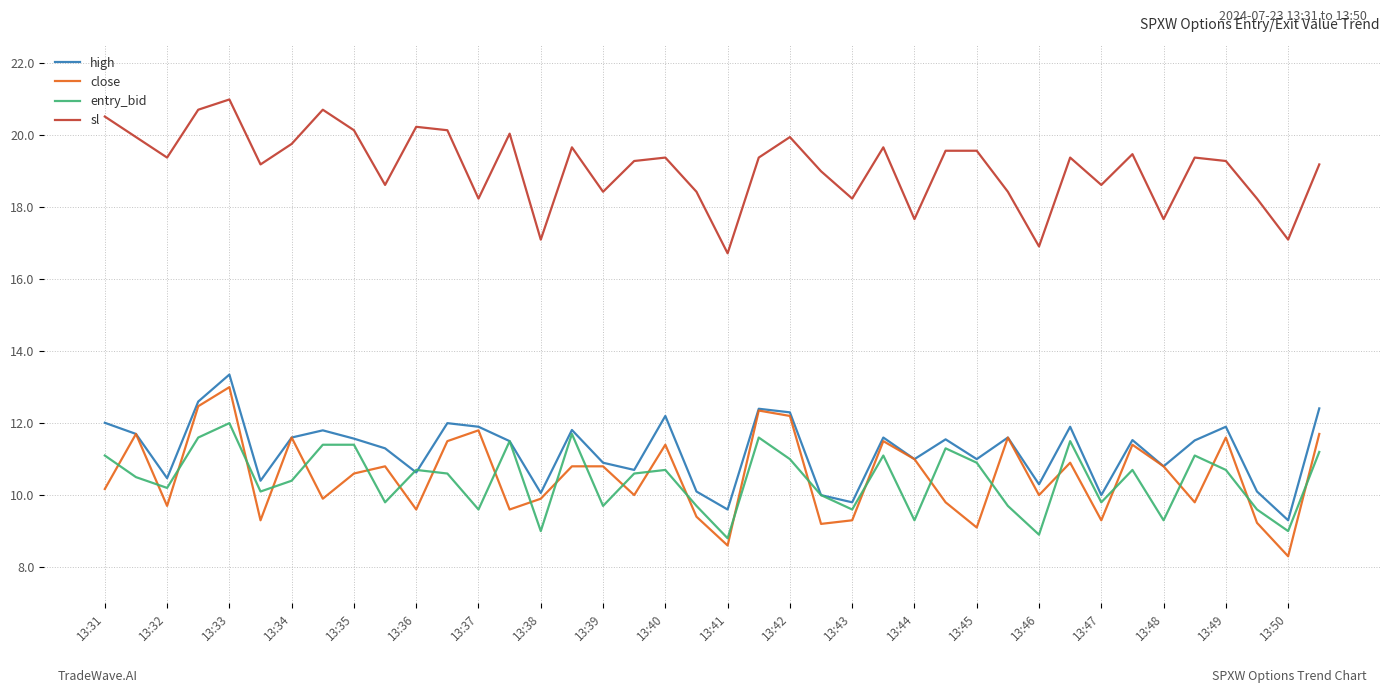

Which series has the largest total across all categories?

sl